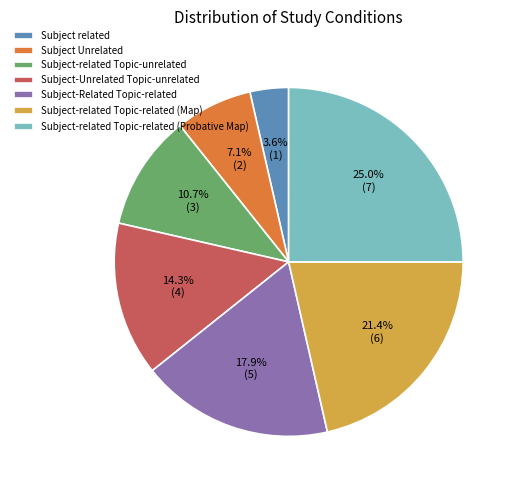

Does Subject-Related Topic-related represent more than half of the total?

No